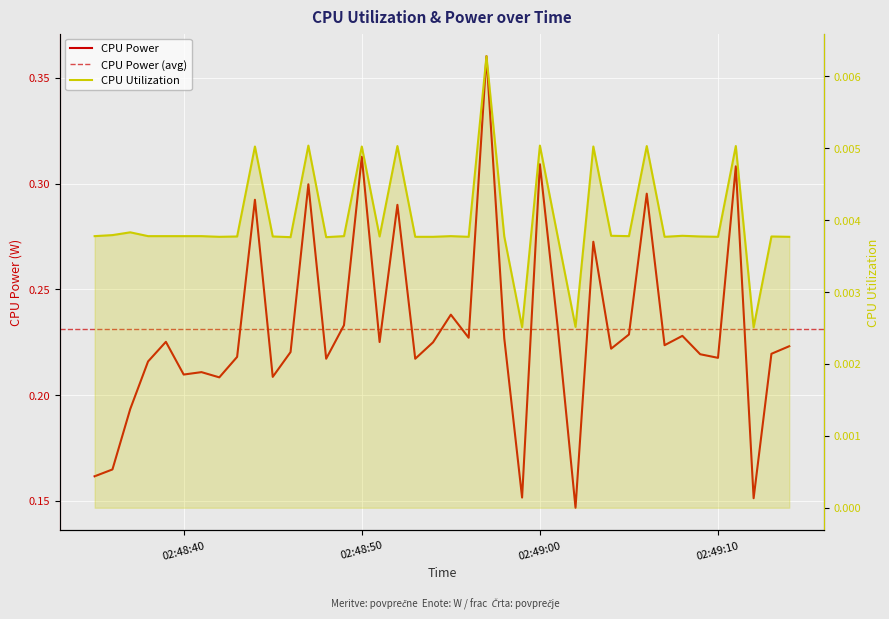

Rank the categories by CPU Utilization value from highest to lowest.

2025-03-22 02:48:57, 2025-03-22 02:48:47, 2025-03-22 02:49:00, 2025-03-22 02:48:52, 2025-03-22 02:49:06, 2025-03-22 02:49:11, 2025-03-22 02:48:44, 2025-03-22 02:48:50, 2025-03-22 02:49:03, 2025-03-22 02:48:37, 2025-03-22 02:48:36, 2025-03-22 02:49:04, 2025-03-22 02:49:08, 2025-03-22 02:48:35, 2025-03-22 02:48:38, 2025-03-22 02:48:39, 2025-03-22 02:48:40, 2025-03-22 02:48:41, 2025-03-22 02:48:49, 2025-03-22 02:48:55, 2025-03-22 02:49:05, 2025-03-22 02:48:43, 2025-03-22 02:48:45, 2025-03-22 02:48:51, 2025-03-22 02:48:58, 2025-03-22 02:49:01, 2025-03-22 02:49:09, 2025-03-22 02:49:13, 2025-03-22 02:48:42, 2025-03-22 02:48:53, 2025-03-22 02:48:54, 2025-03-22 02:48:56, 2025-03-22 02:49:07, 2025-03-22 02:49:10, 2025-03-22 02:49:14, 2025-03-22 02:48:46, 2025-03-22 02:48:48, 2025-03-22 02:49:02, 2025-03-22 02:48:59, 2025-03-22 02:49:12